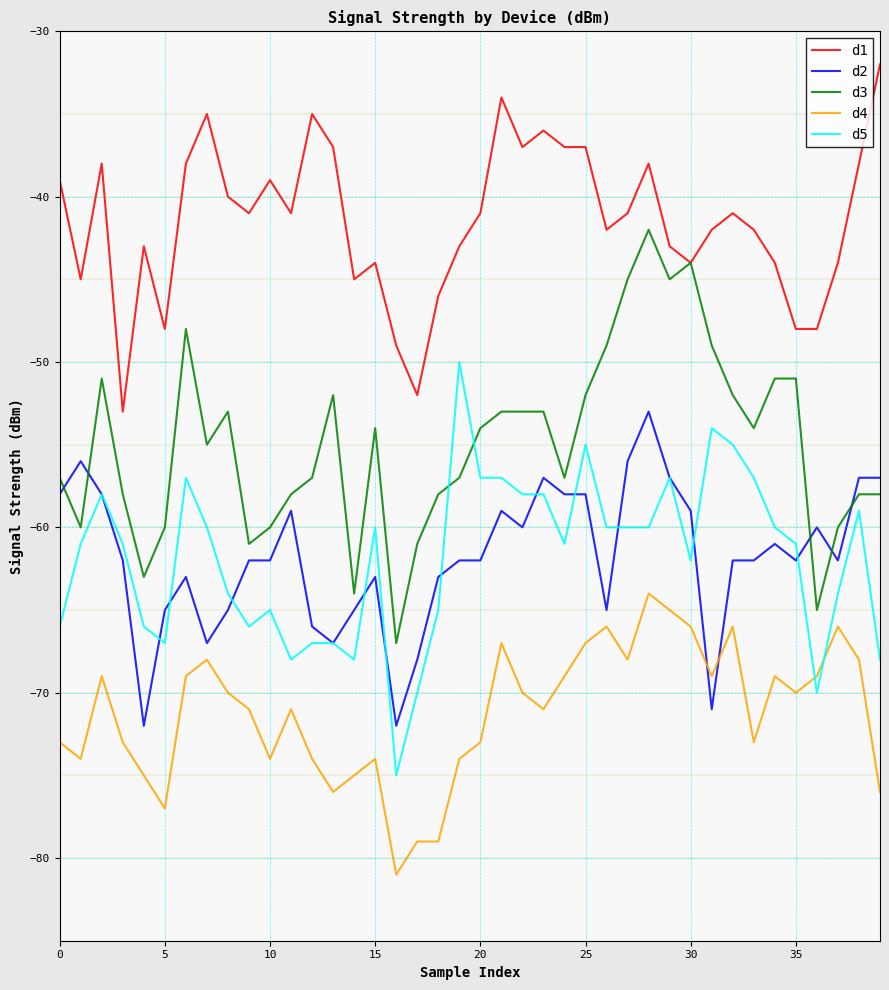

Rank the series by their maximum value, from highest to lowest.

d1, d3, d5, d2, d4